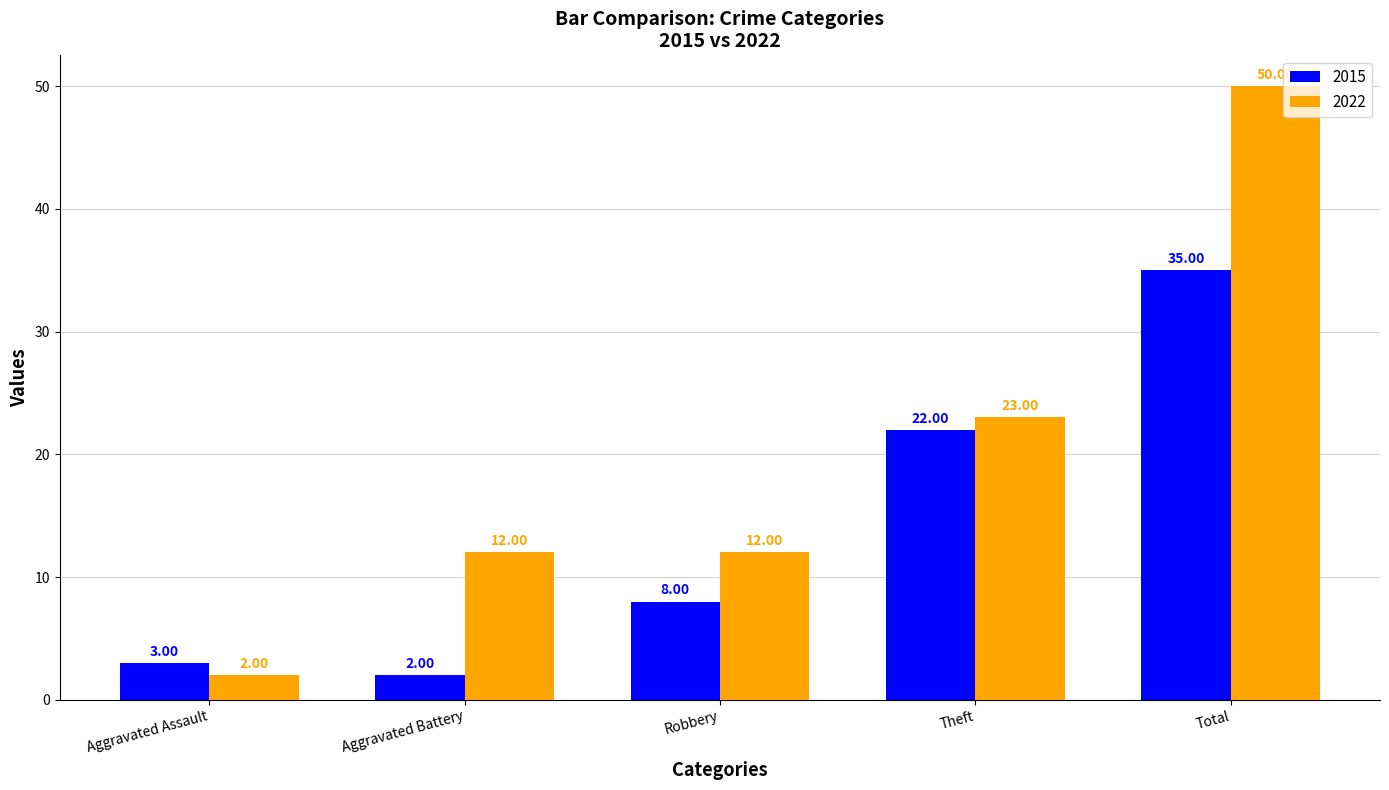

What is the total value across all series at Aggravated Assault?

5